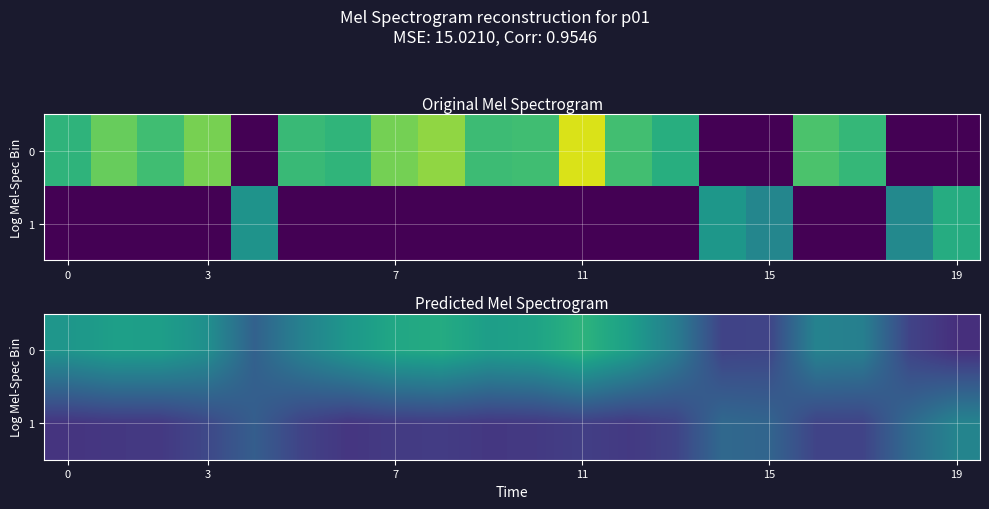

At which category is the sum across all series the highest?

11